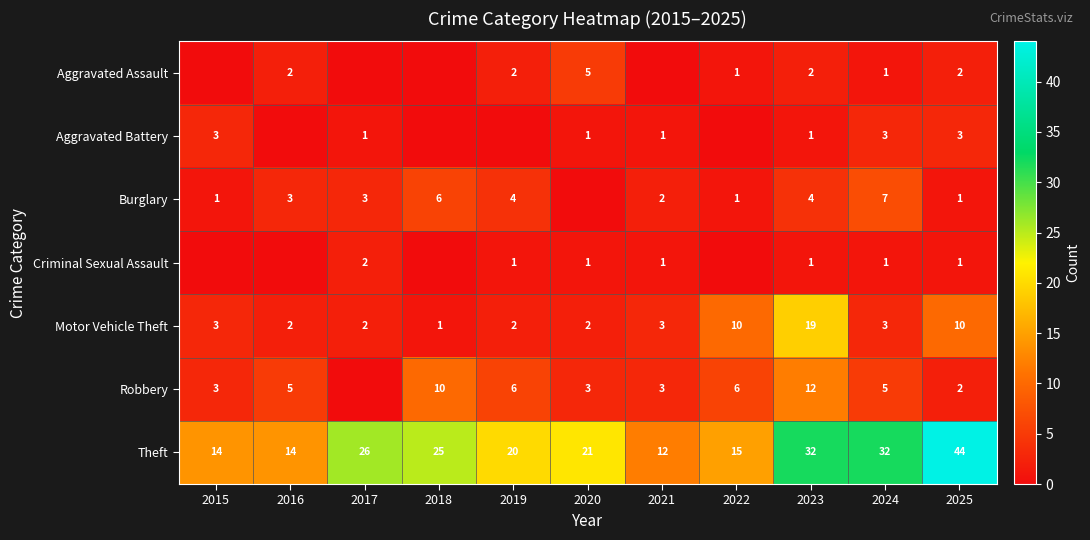

The value of Aggravated Battery at 2020 is 1. True or false?

True